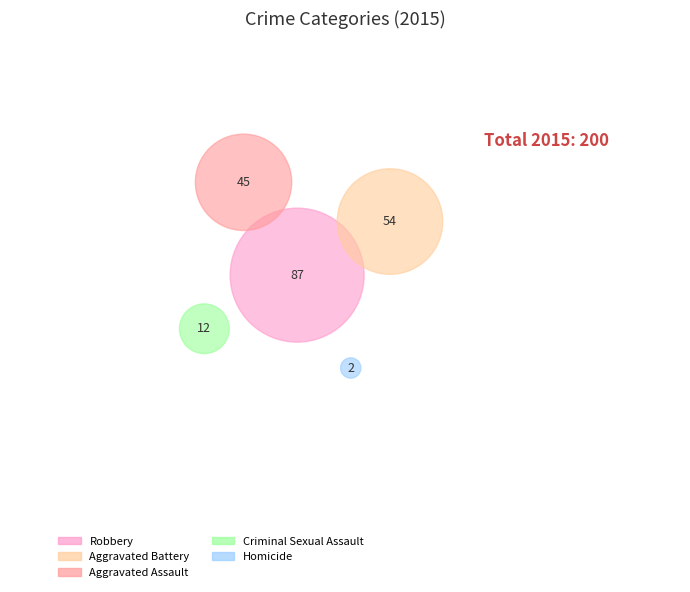

Which slice is the smallest?

Homicide